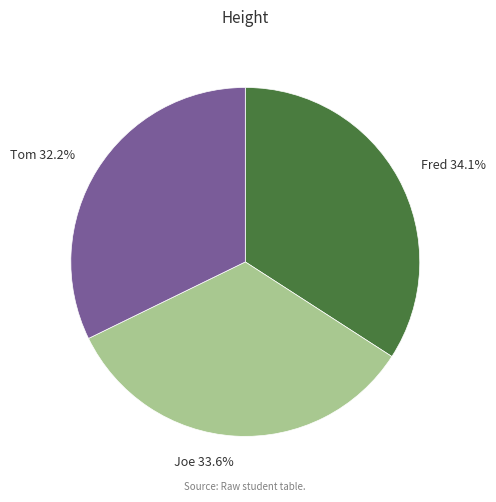

To the nearest percent, what percentage of the pie is Joe?

34%